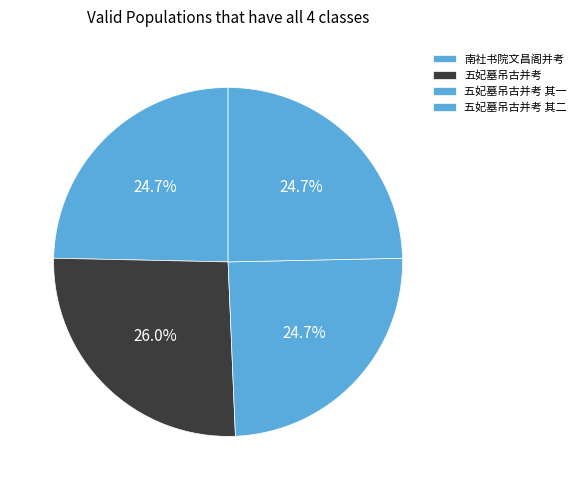

True or false: 五妃墓吊古并考 其二 accounts for 25% of the total.

True